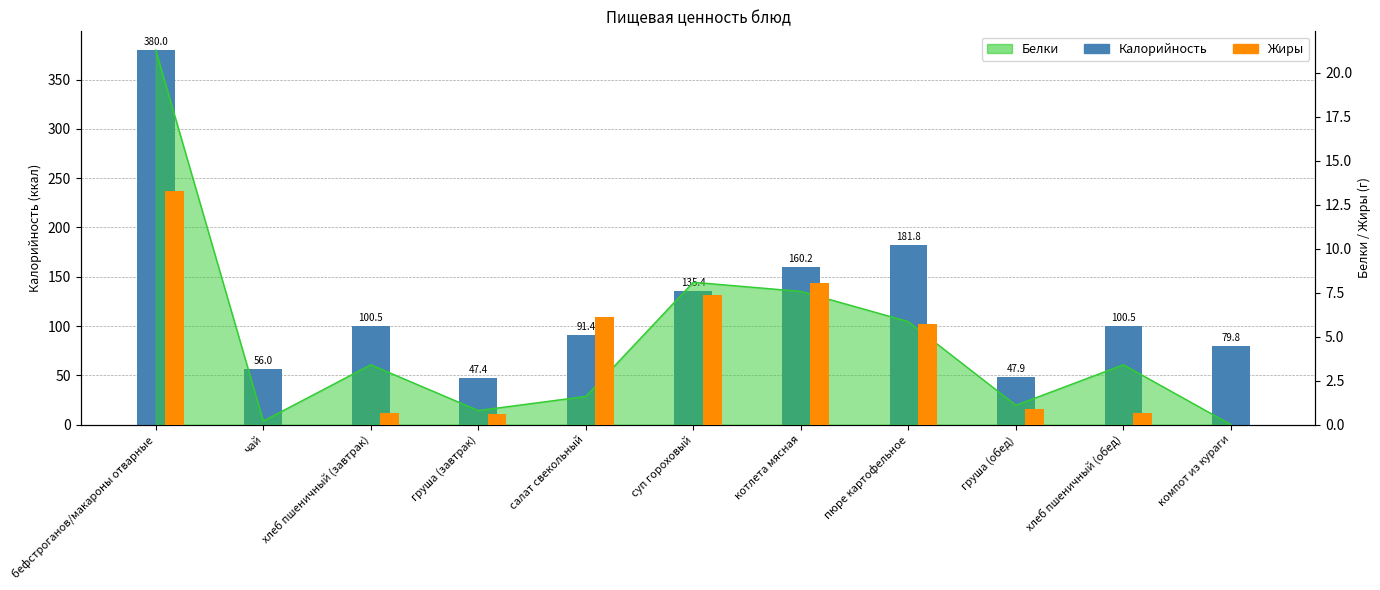

What is the sum of all Калорийность values?

1380.9